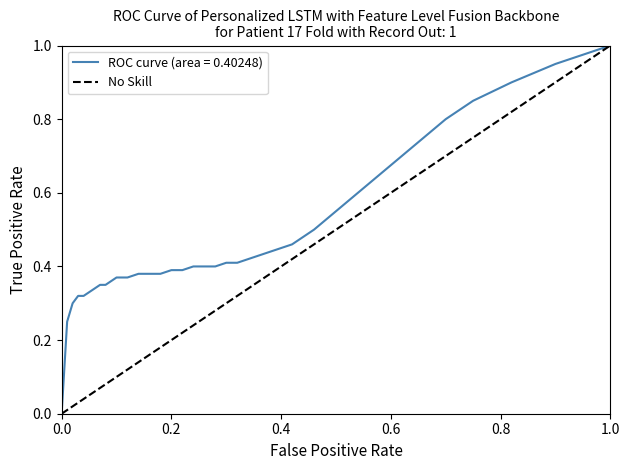

At which label does No Skill reach its peak?

1.0